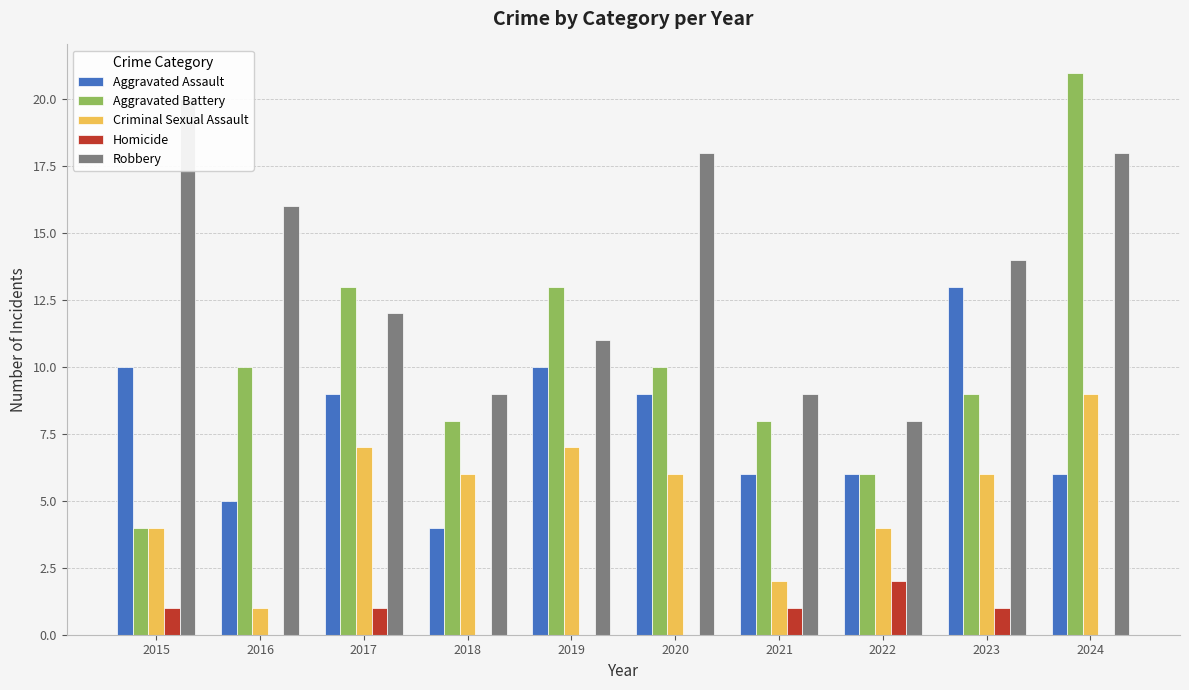

The Robbery series shows 13 at 2018. True or false?

False